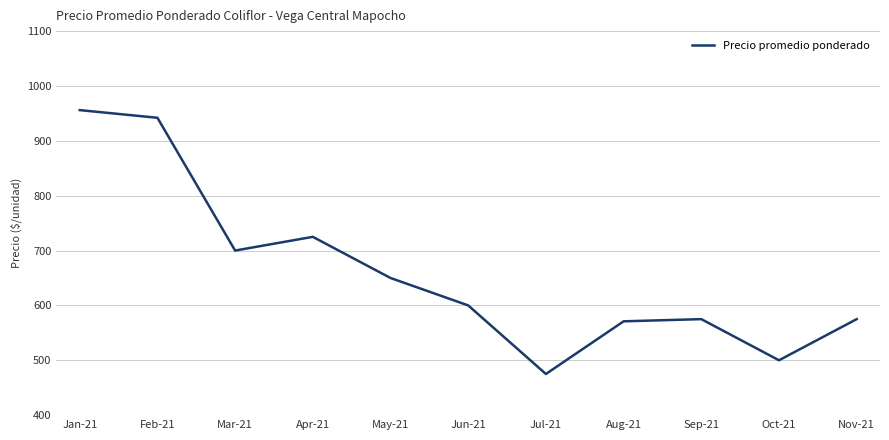

What is the change in value from Jul-21 to Aug-21?

+96